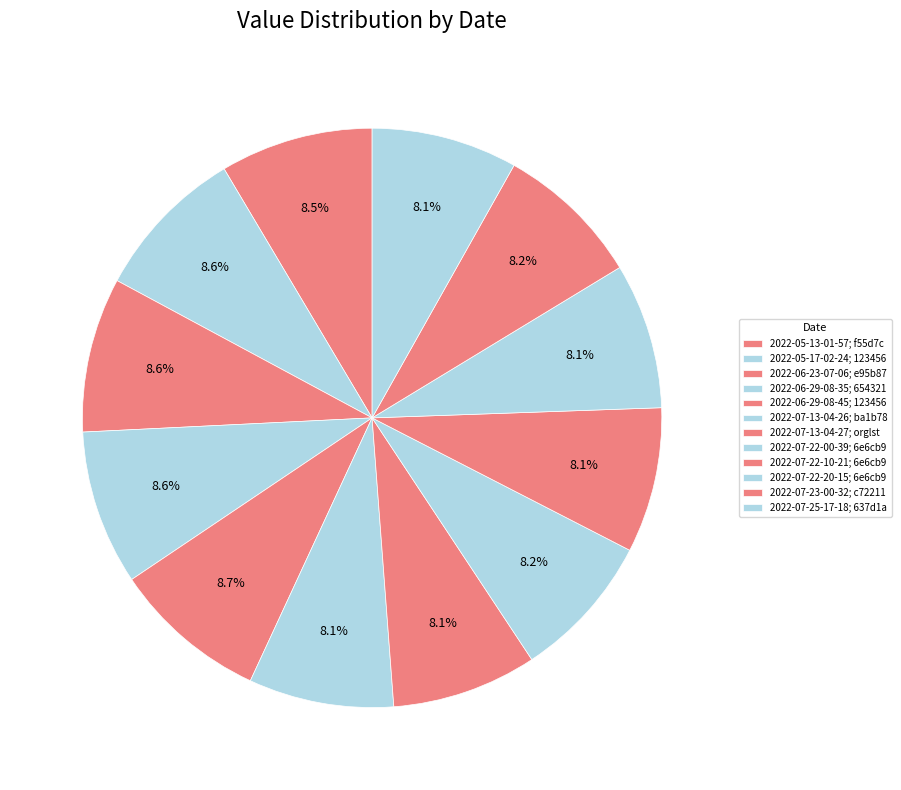

To the nearest percent, what percentage of the pie is 2022-06-29-08-45; 123456?

9%